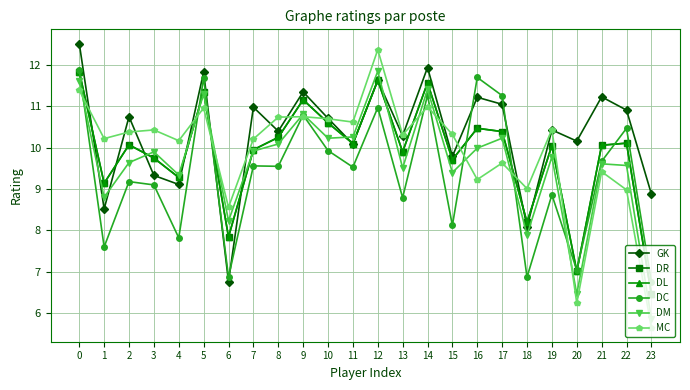

Where is the first local minimum for DC?

1